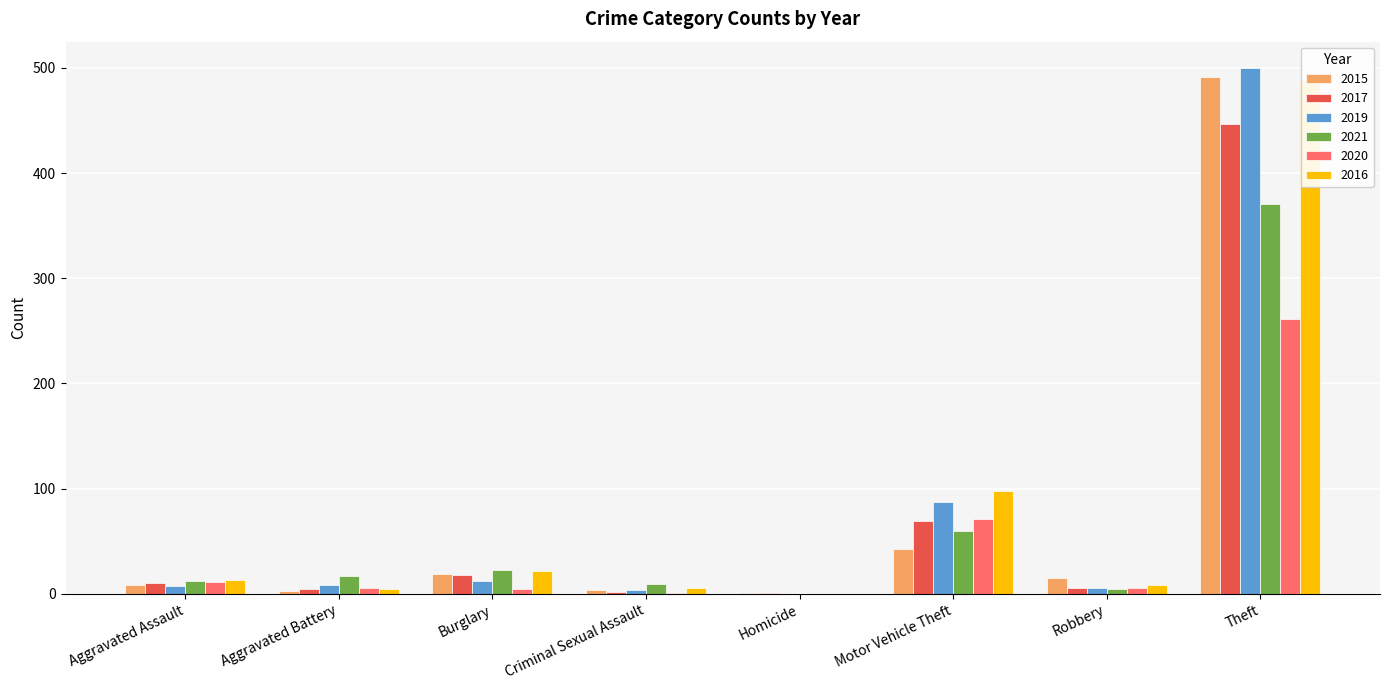

How many bars are there in total?

48